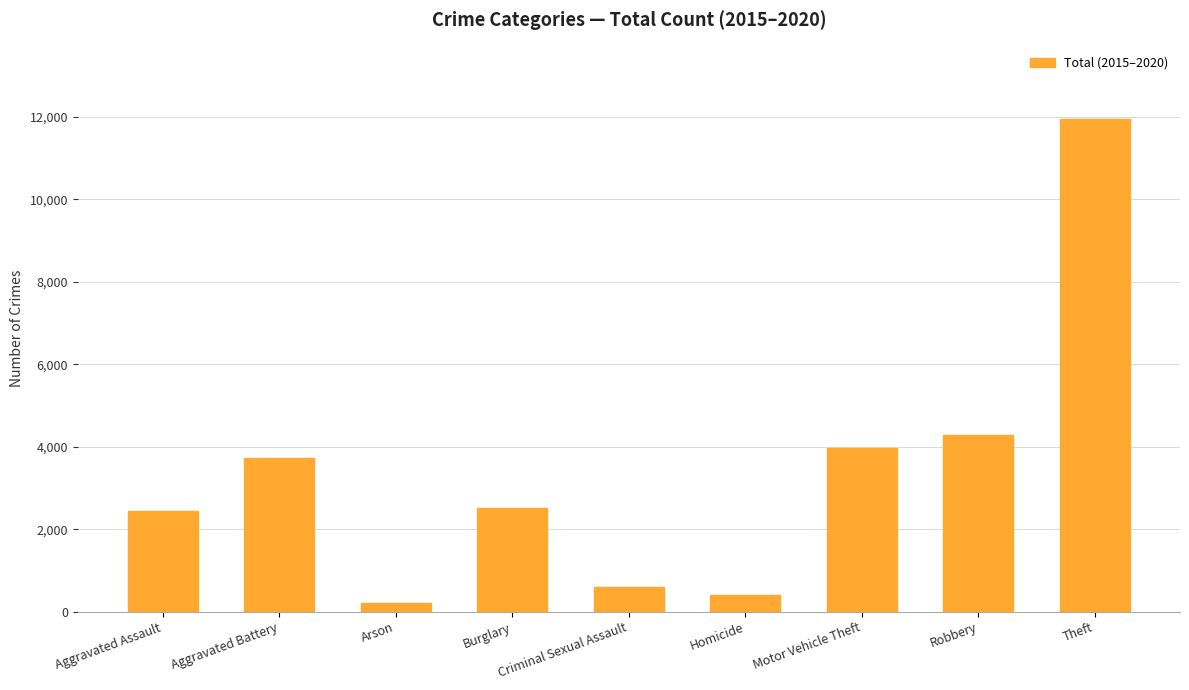

What is the average value?

3344